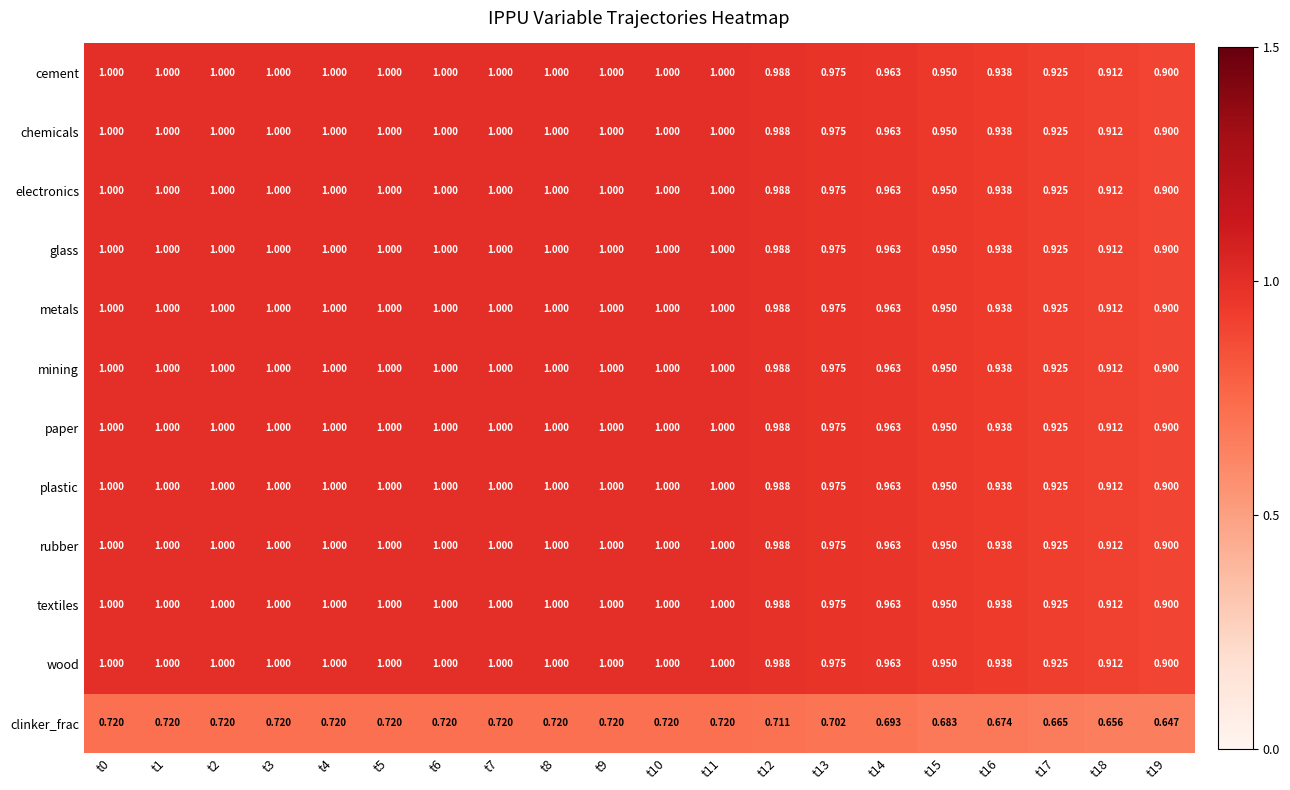

How many categories are shown in the chart?

20